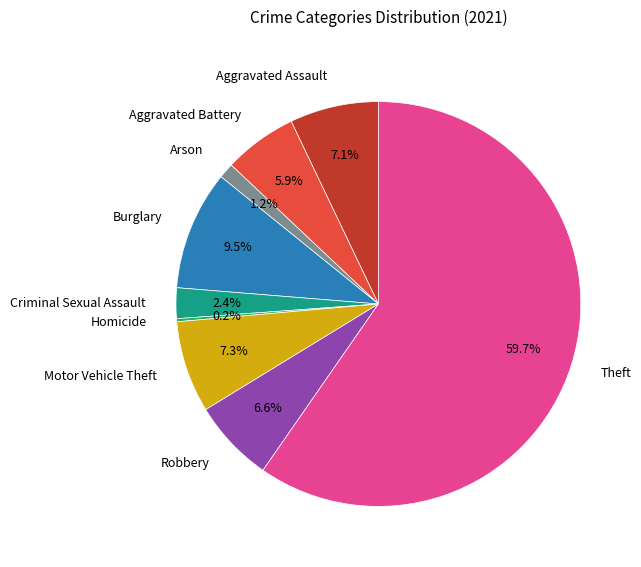

Combined, do Arson and Motor Vehicle Theft account for over 50%?

No